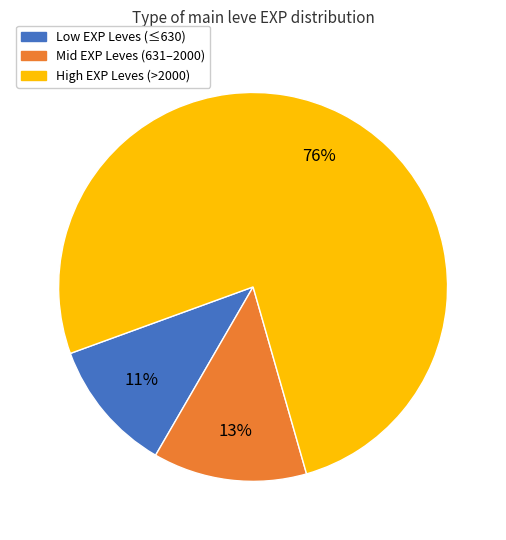

Which slice is the largest?

High EXP Leves (>2000)